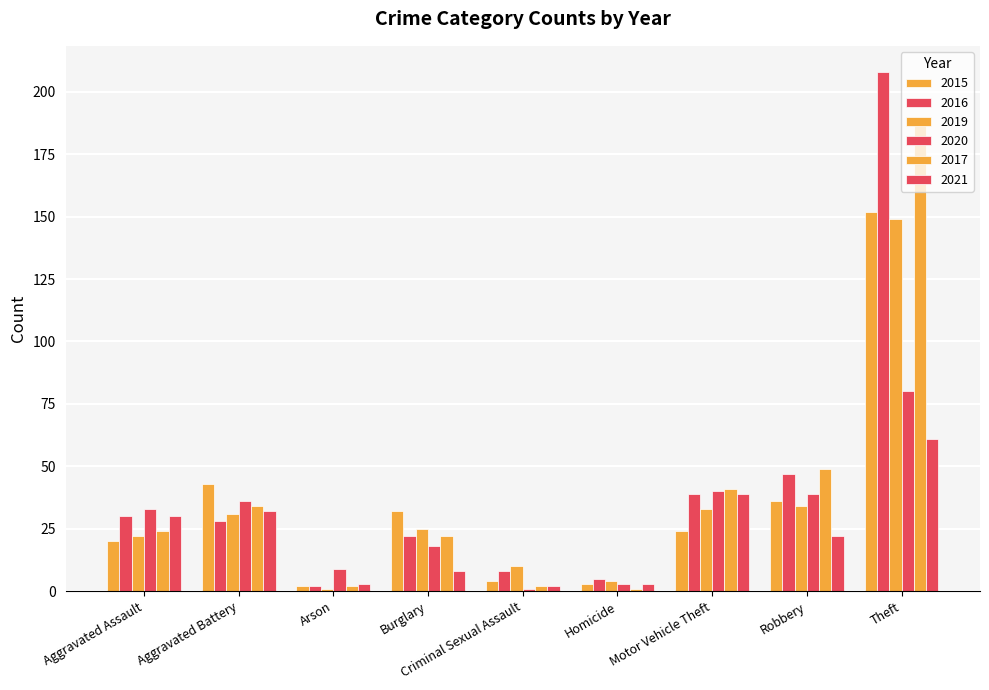

How many values in the 2021 series are below 22?

4